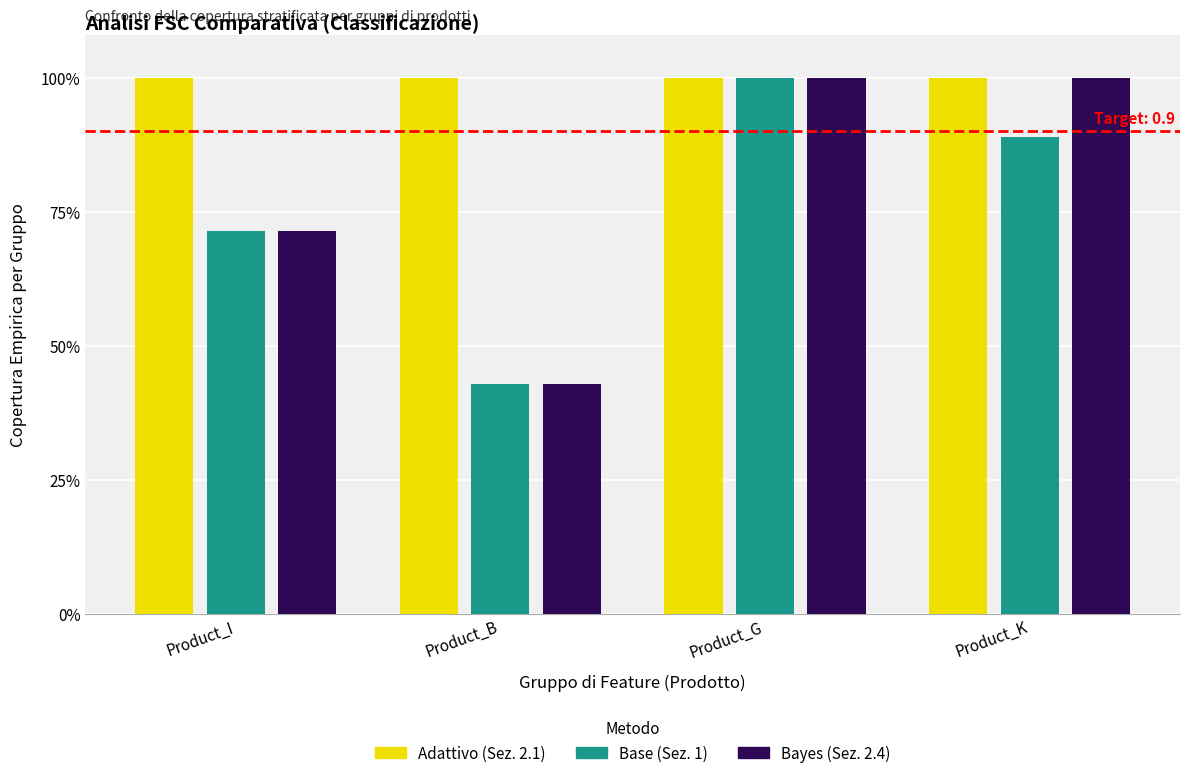

What are all the series names shown in the legend?

Adattivo (Sez. 2.1), Base (Sez. 1), Bayes (Sez. 2.4)